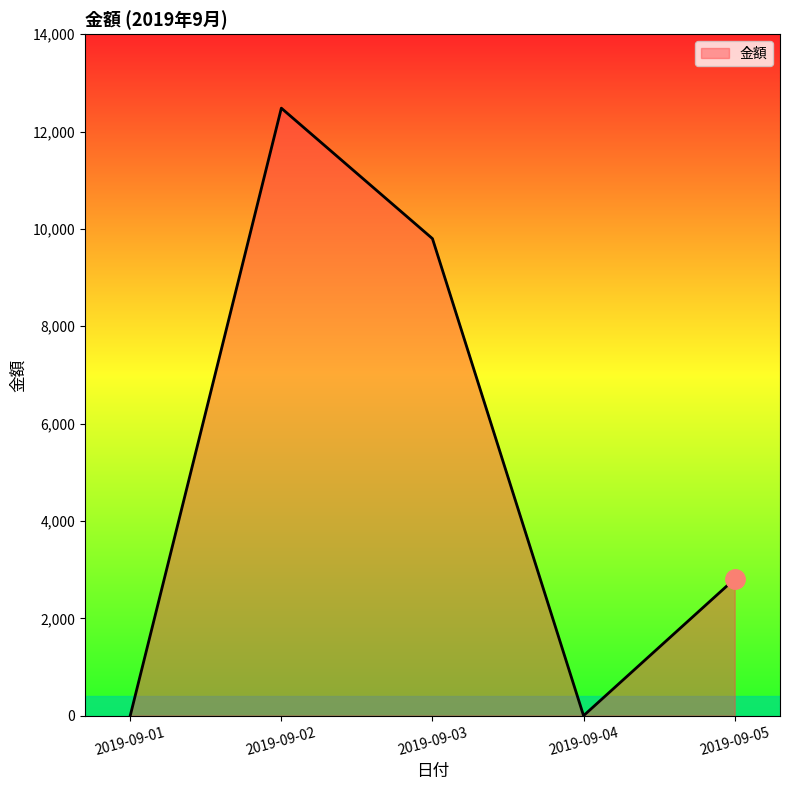

True or false: the data shows 0 at 2019-09-04.

True